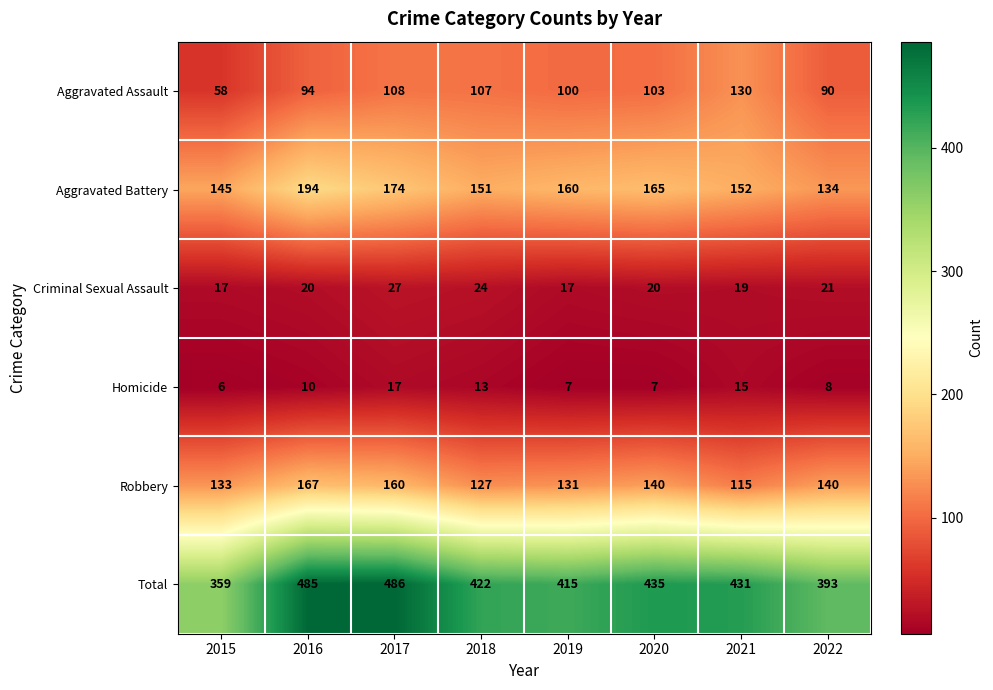

At 2017, list the series in order from largest to smallest.

Total, Aggravated Battery, Robbery, Aggravated Assault, Criminal Sexual Assault, Homicide